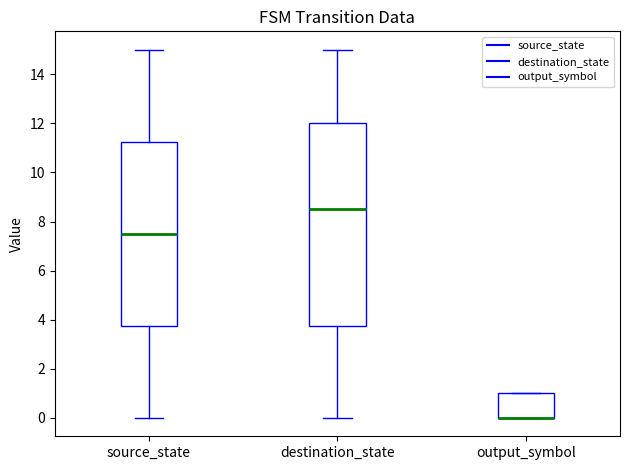

Reading left to right, transcribe this box plot: for each box, give where its median line is, the range the box spans, and where its two whiskers end, as read against the y-axis. The values are not printed on the chart, so give them approximately, as read against the axis.

source_state: median 7.6, box 3.8 to 11.2, whiskers 0.0 to 15.0
destination_state: median 8.6, box 3.8 to 12.0, whiskers 0.0 to 15.0
output_symbol: median 0.0 (drawn on the box's lower edge), box 0.0 to 1.0, whiskers 0.0 to 1.0